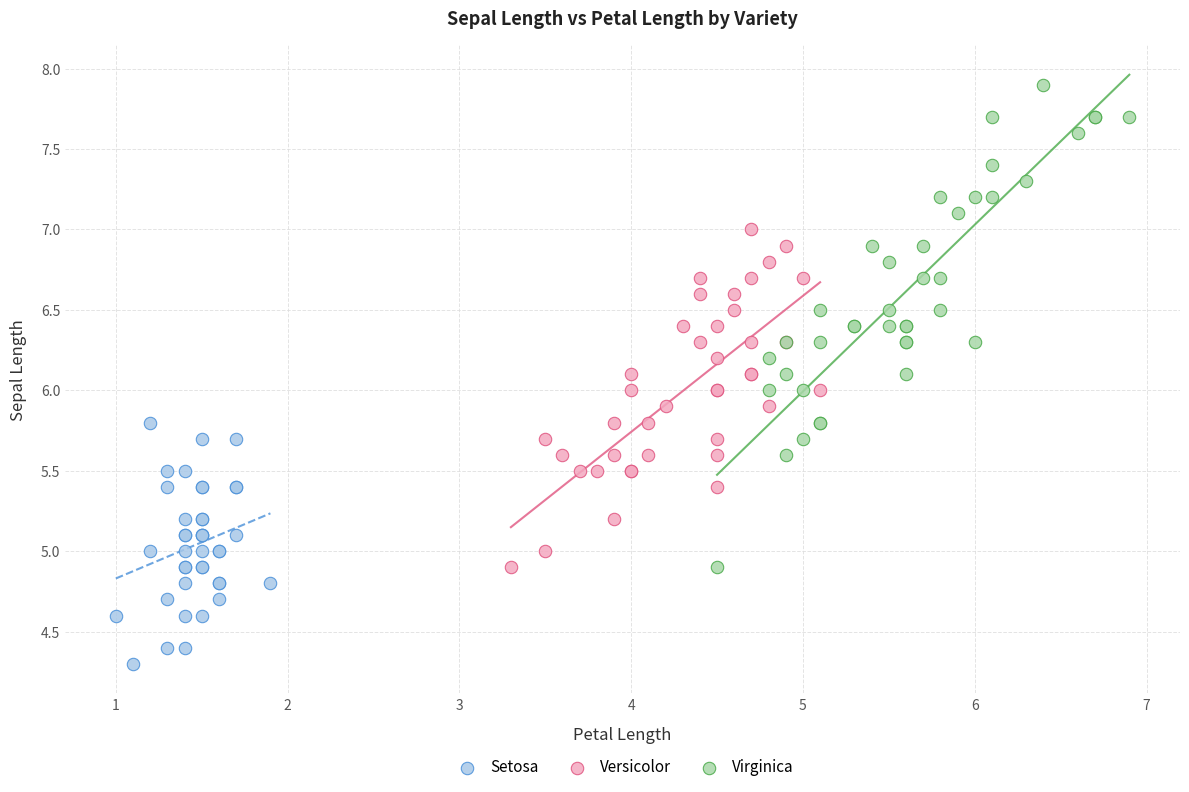

Which series reaches the maximum Y coordinate?

Virginica